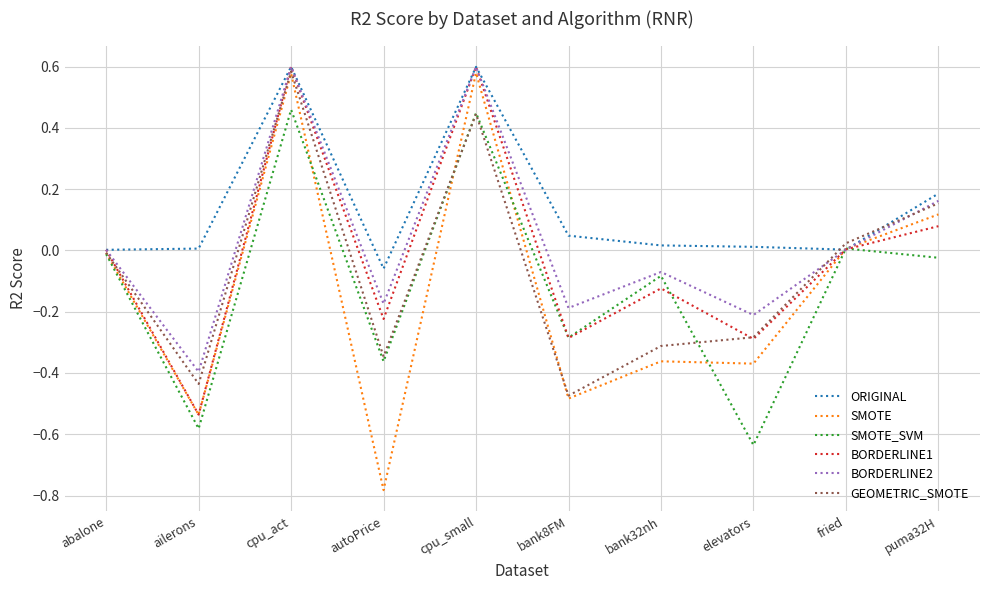

Which category has the lowest value in the SMOTE_SVM series?

elevators